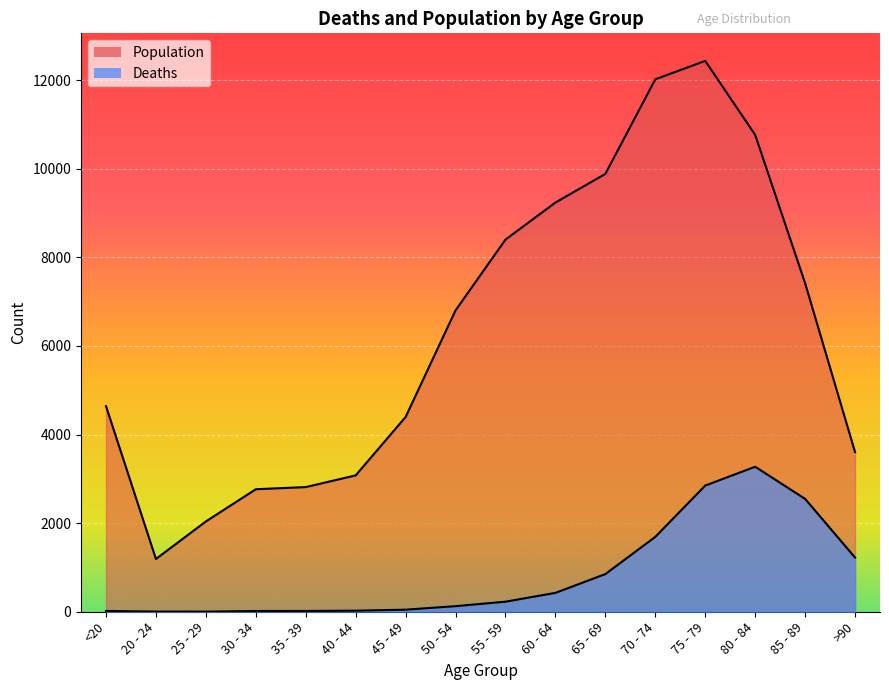

What is the difference between the maximum and second lowest values in the Population series?

10396